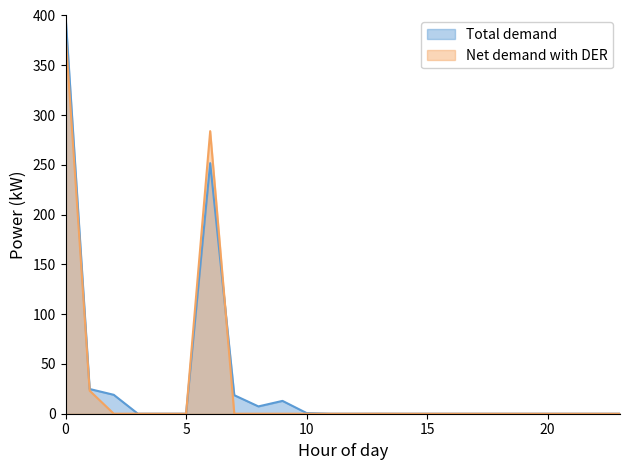

At 1, list the series in order from smallest to largest.

Net demand with DER, Total demand